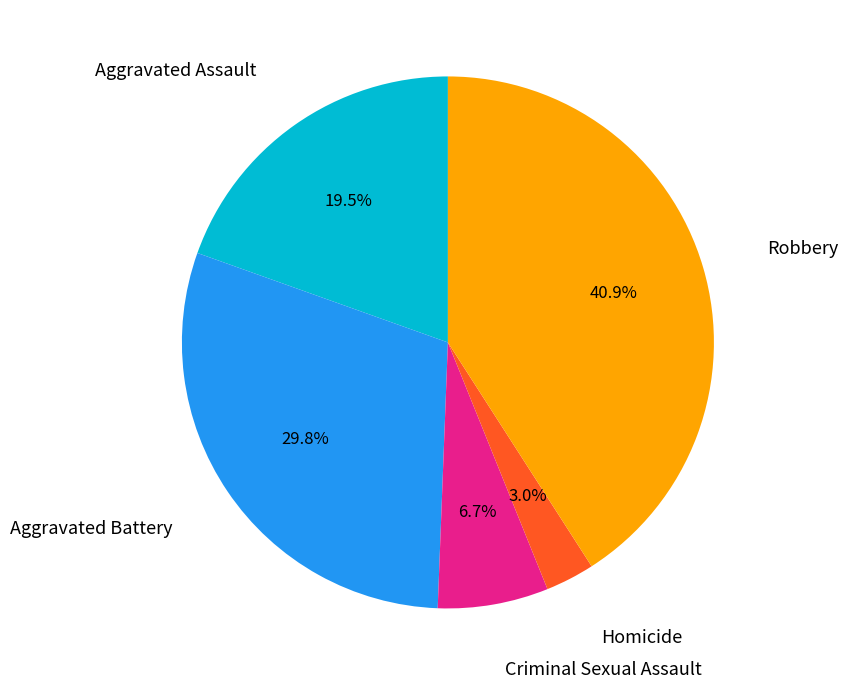

Is there a majority slice in this chart?

No